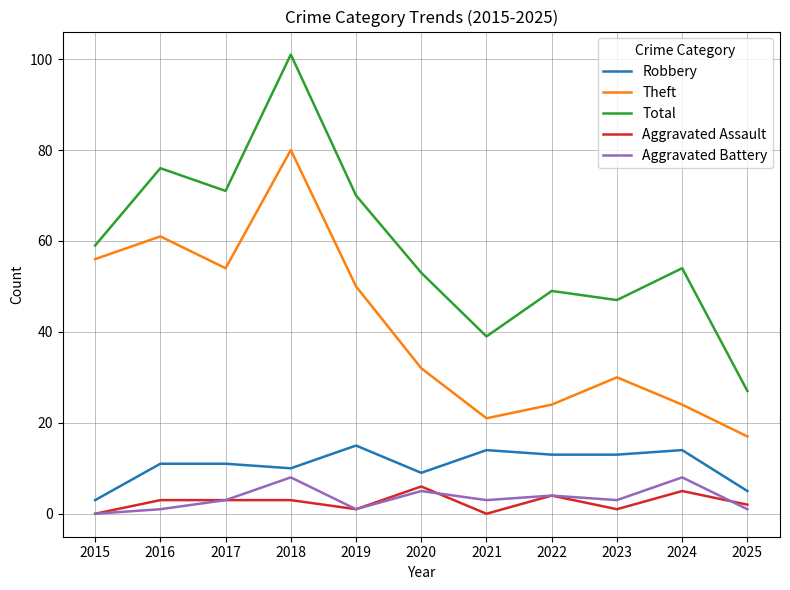

Which series has the largest total across all categories?

Total